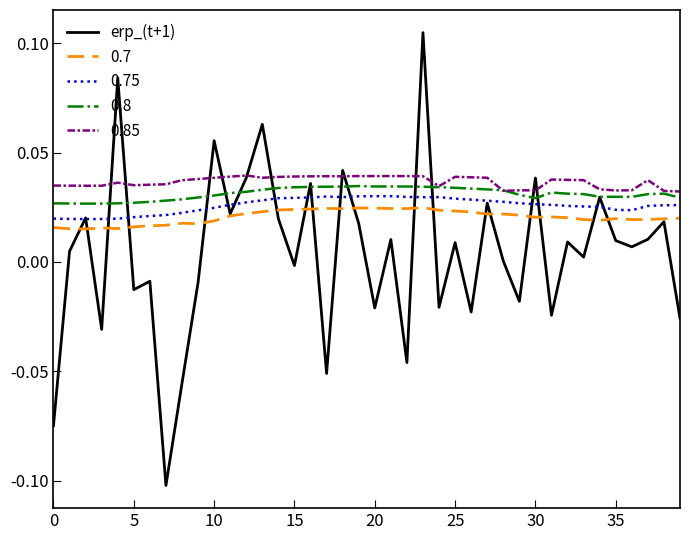

List the series in order of their overall mean, lowest first.

erp_(t+1), 0.7, 0.75, 0.8, 0.85